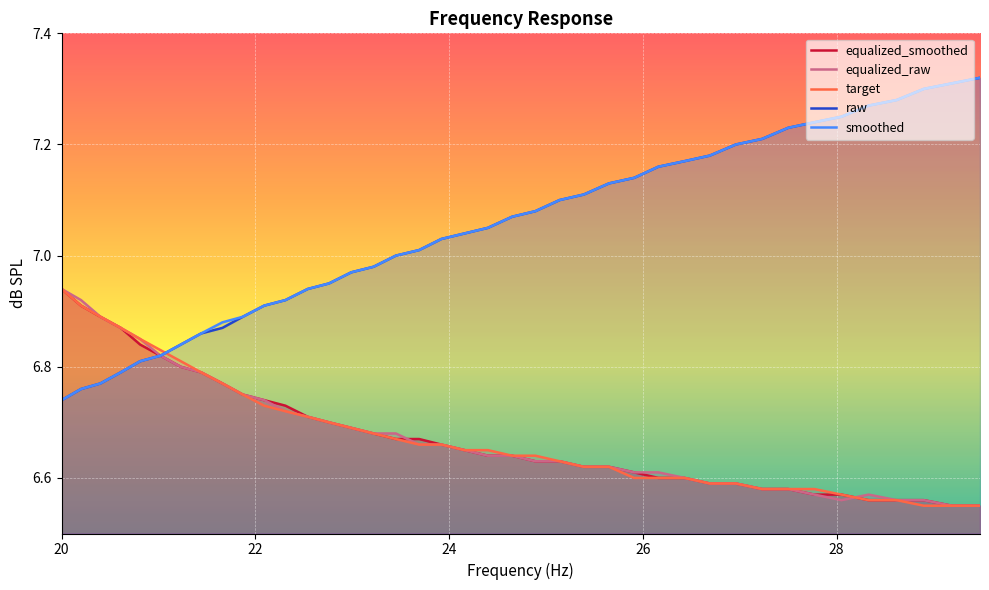

True or false: target and raw cross at least once.

True